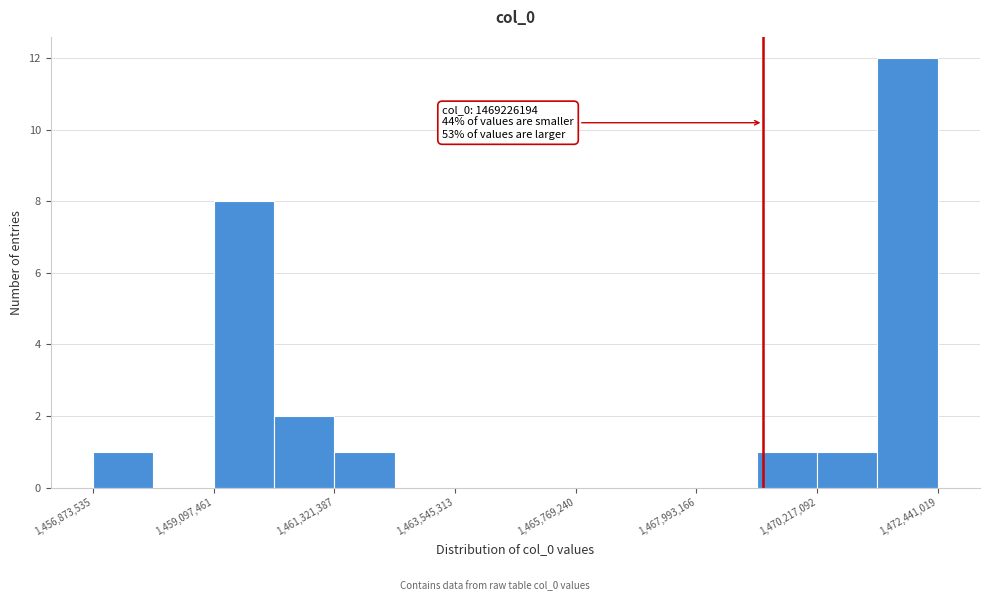

Read against the x-axis, roughly where is the centre of the tallest bar?

1472000000